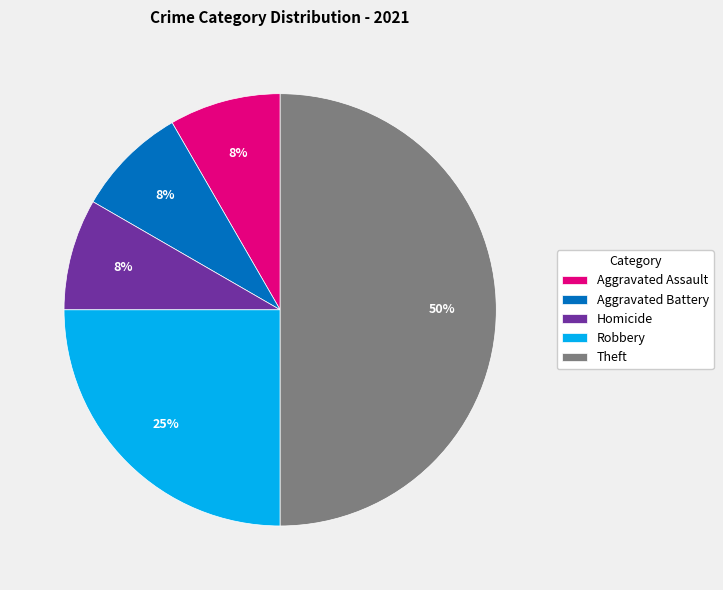

Approximately how many times larger is the value at Aggravated Battery compared to Aggravated Assault?

1.0